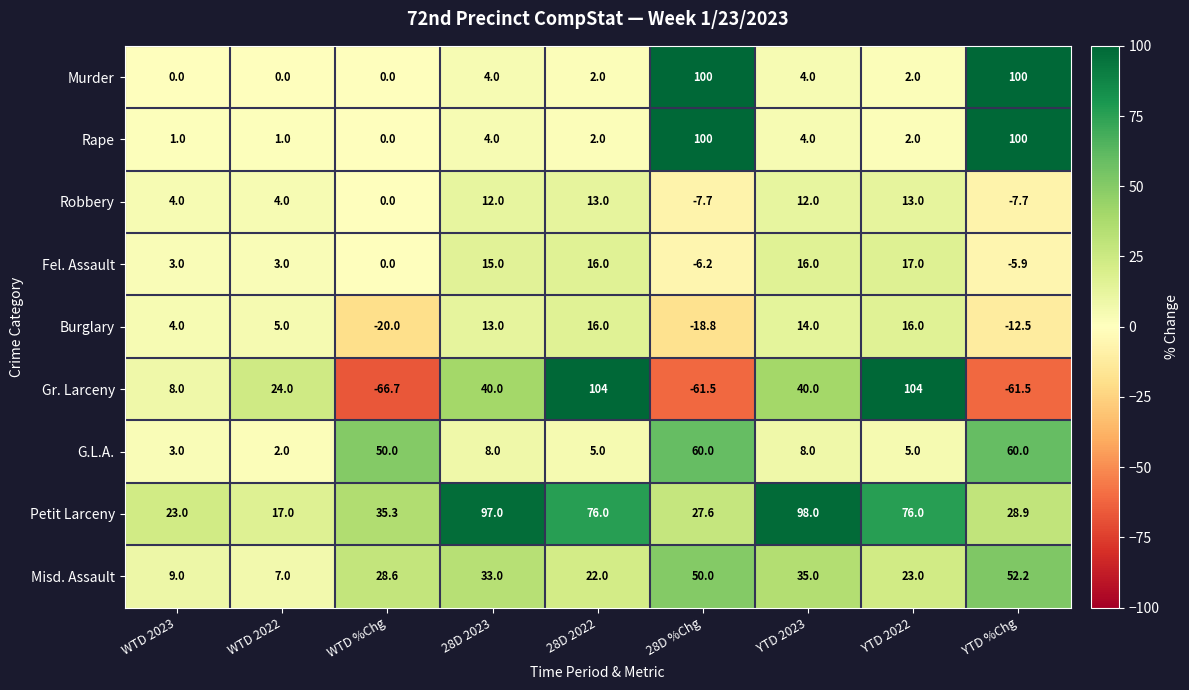

Between WTD 2022 and YTD %Chg, which series saw the biggest shift?

Murder